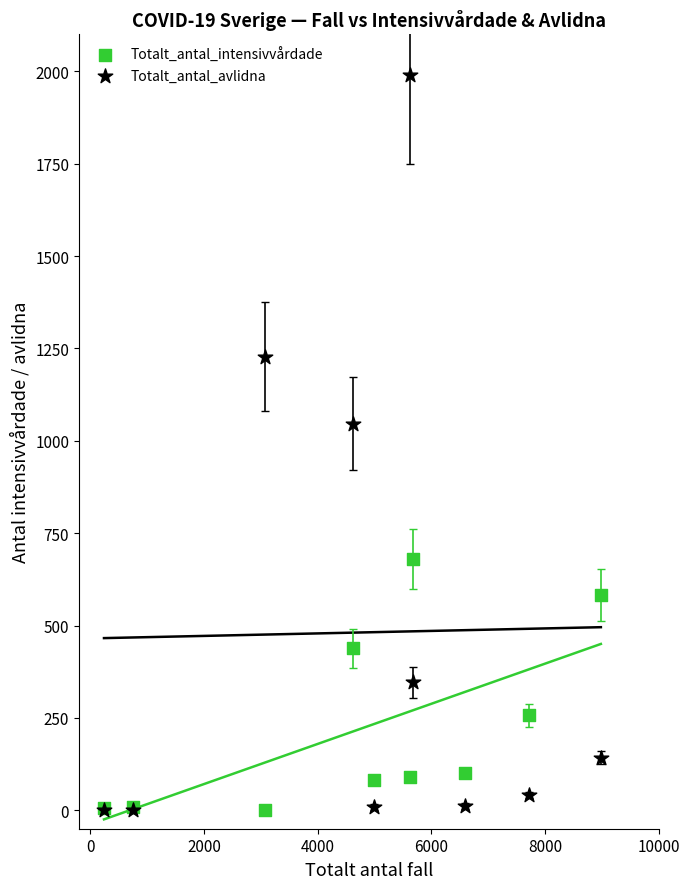

What are all the series names shown in the legend?

Totalt_antal_intensivvårdade, Totalt_antal_avlidna